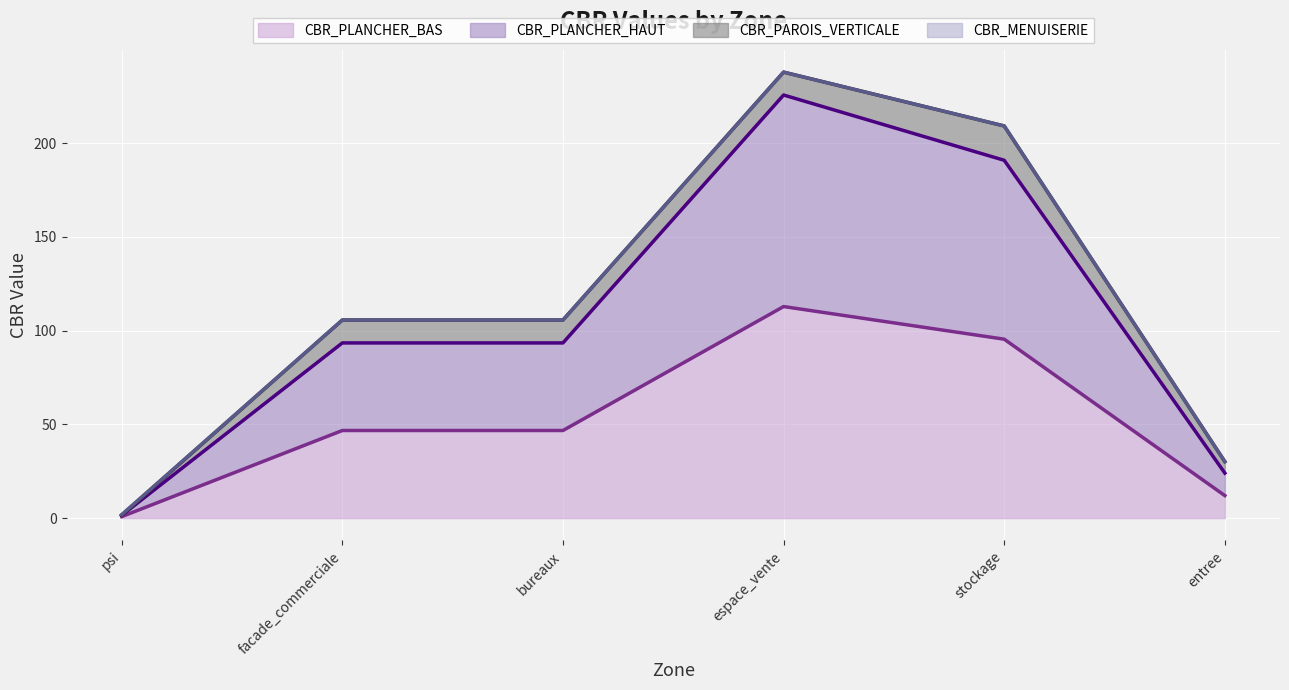

True or false: CBR_PLANCHER_BAS and CBR_PLANCHER_HAUT cross at least once.

False